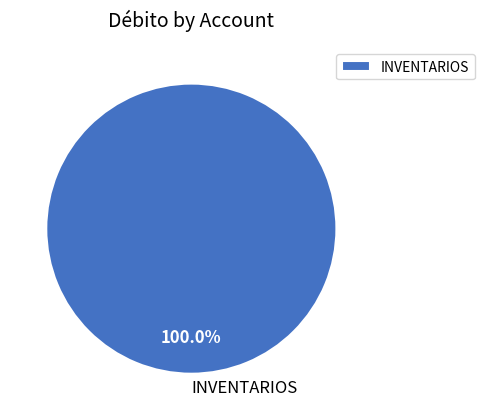

Rank the categories by value from lowest to highest.

INVENTARIOS